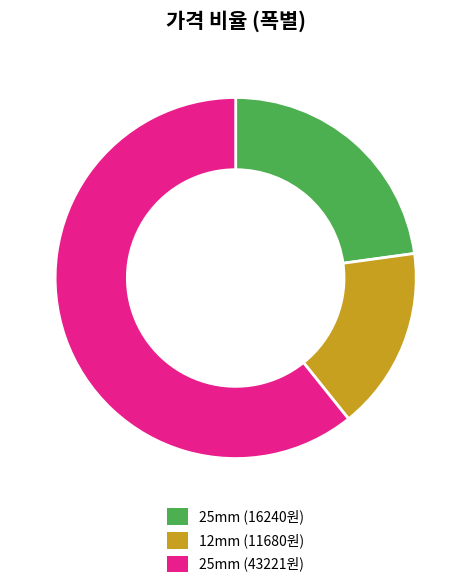

Count the number of slices in the pie.

3